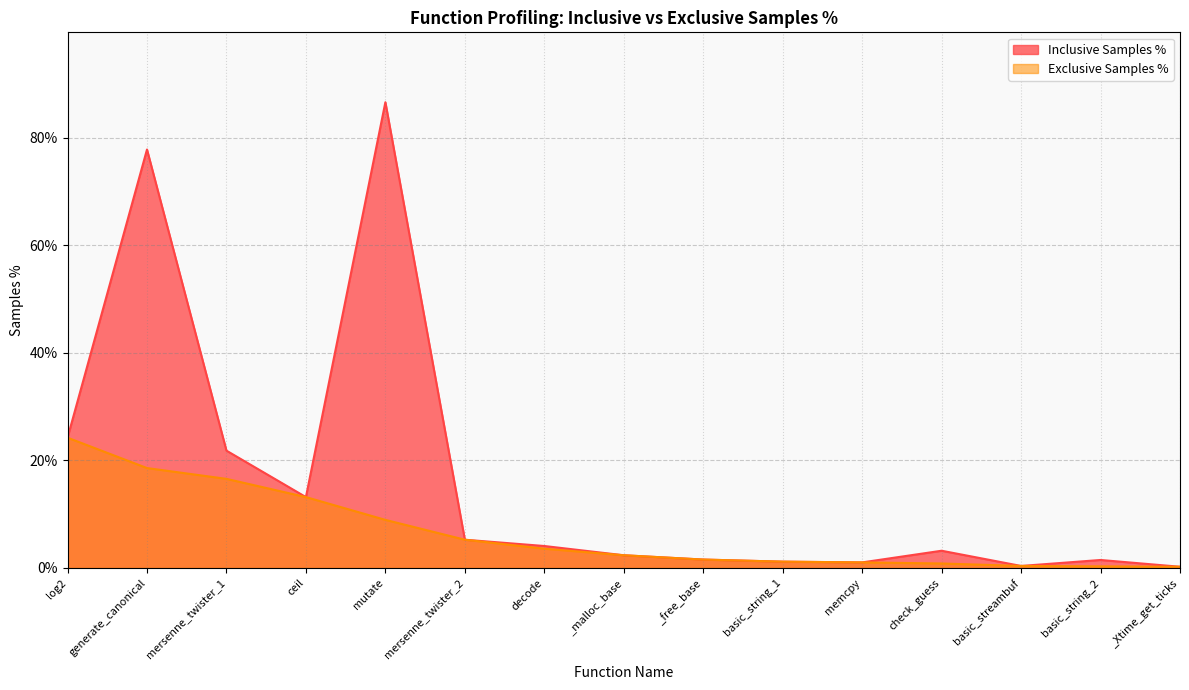

What is the difference between the maximum and minimum values in the Inclusive Samples % series?

86.4